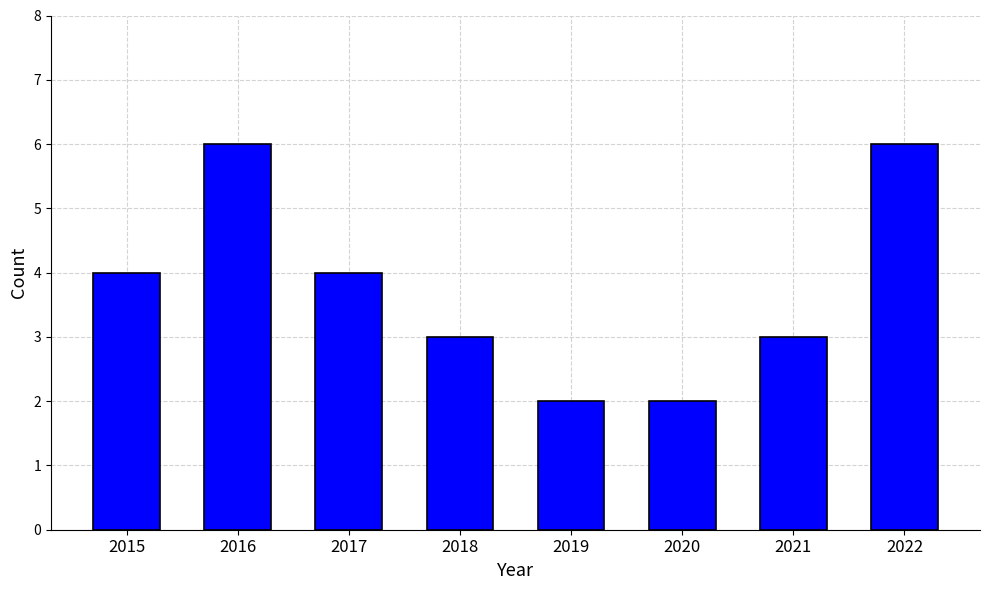

The value at 2022 is 6. True or false?

True